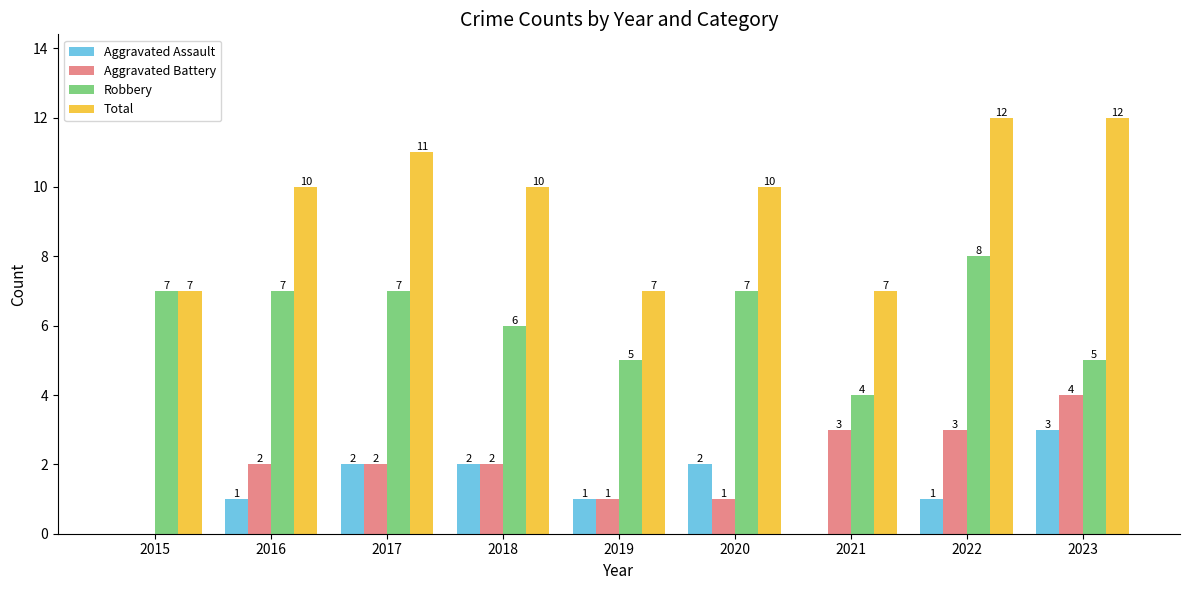

How many groups of bars are there?

9